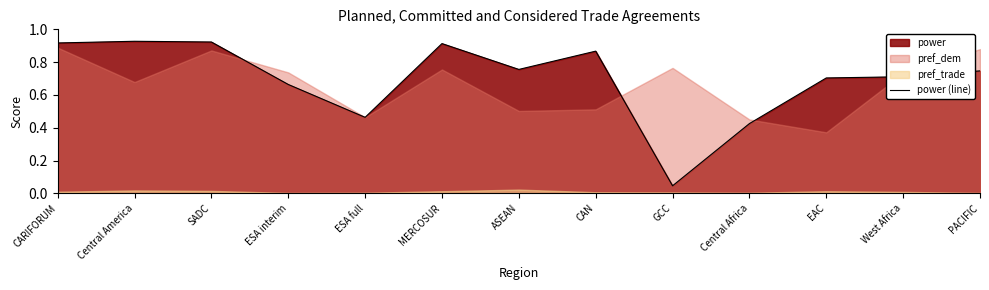

What is the difference between the maximum and minimum values?

0.9